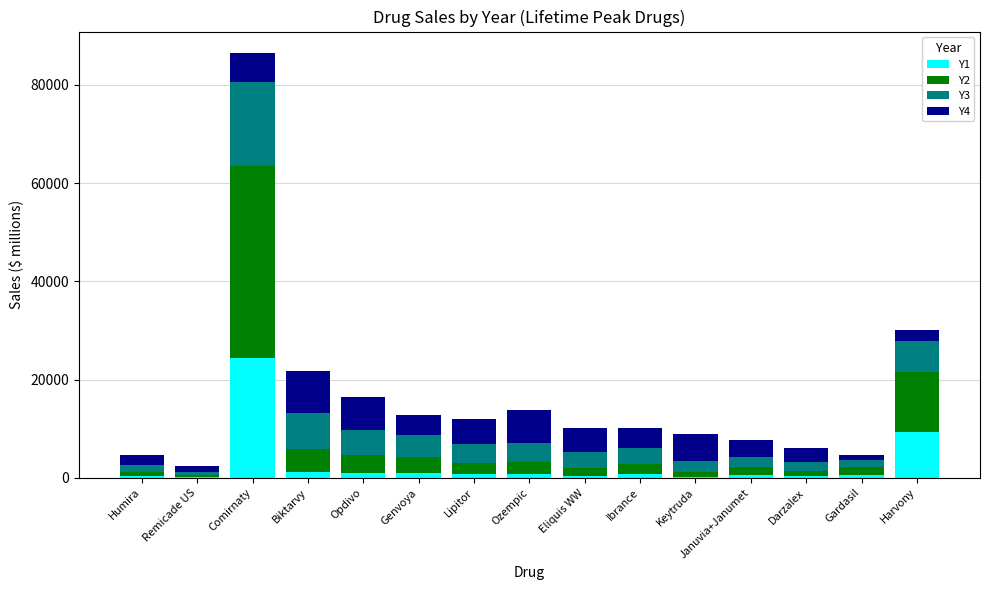

At which category is the sum across all series the highest?

Comirnaty